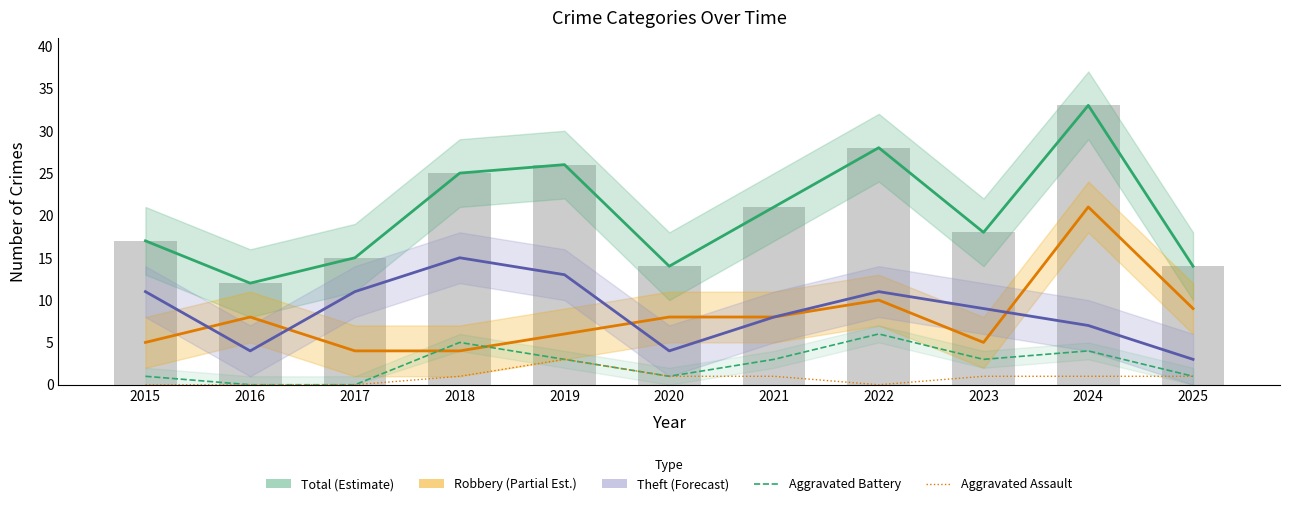

Is it true that Theft (Forecast) equals 11 at 2024?

False